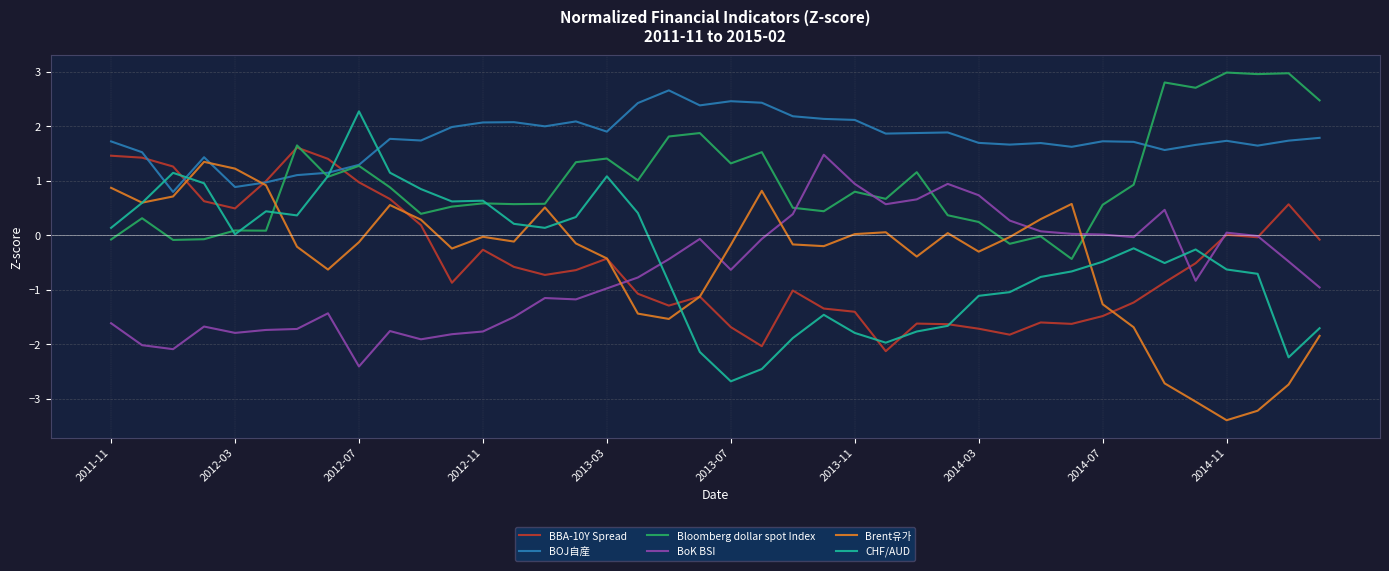

Which series has the widest spread of values?

CHF/AUD